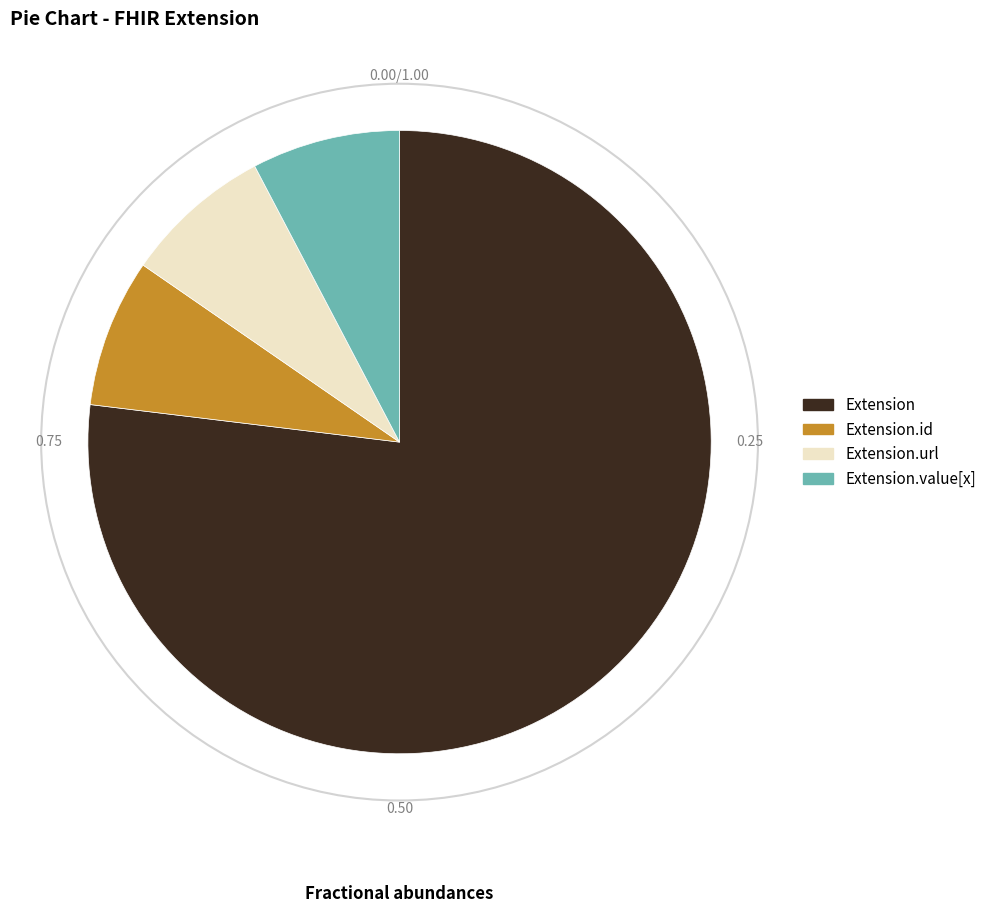

Combined, do Extension.id and Extension.value[x] account for over 50%?

No